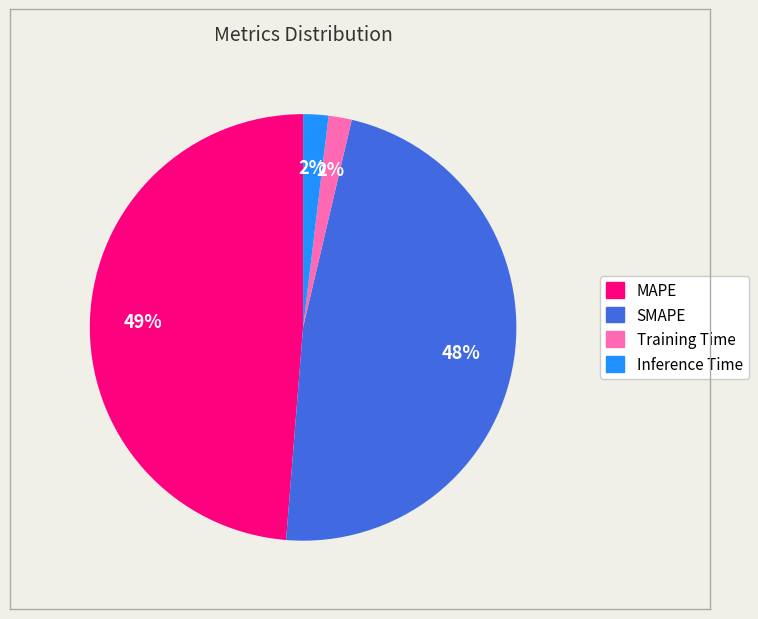

How many slices are in this pie chart?

4